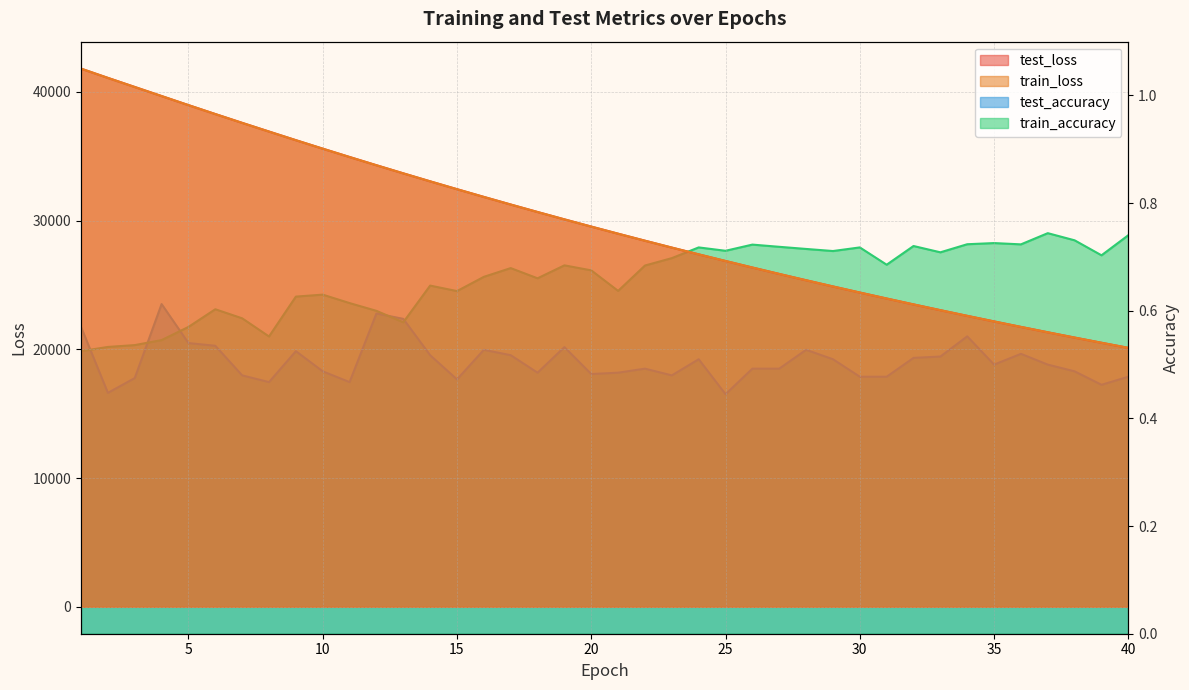

Which series has the widest spread of values?

train_loss